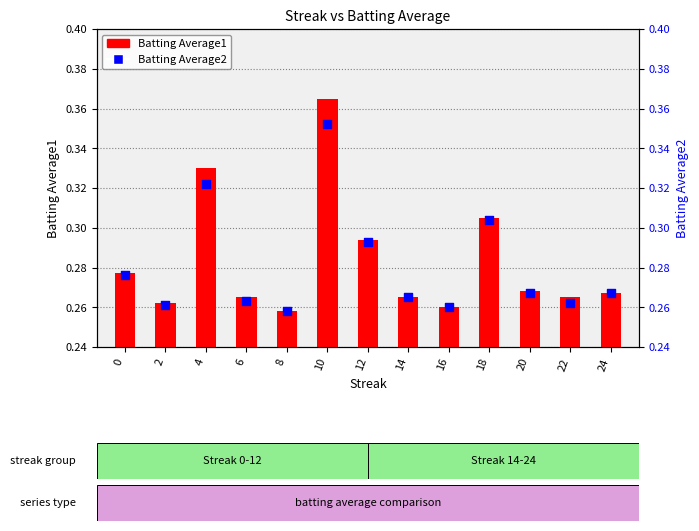

Which series reaches the minimum Y coordinate?

Batting Average1